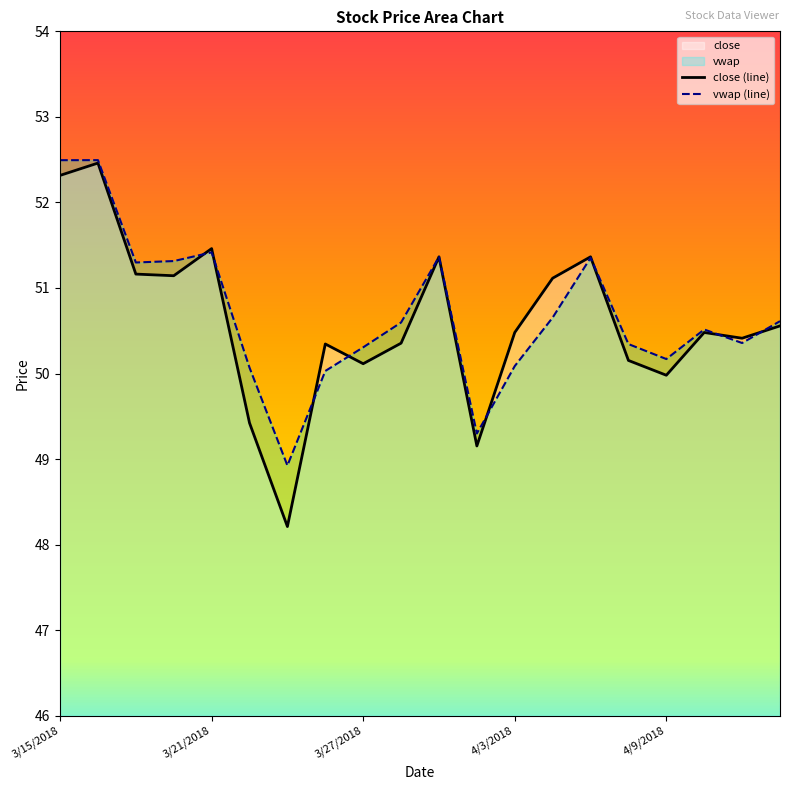

How many data points in vwap (line) are less than 50?

2